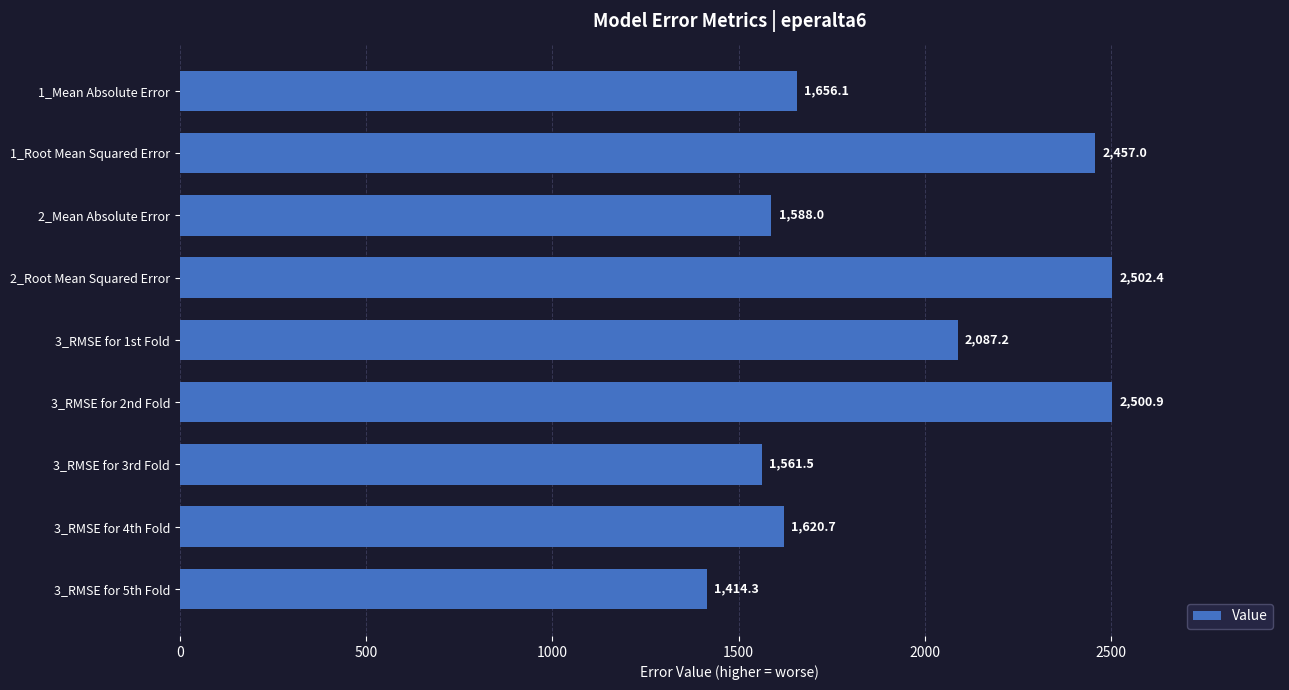

Where is the data nearest to the value 1958?

3_RMSE for 1st Fold